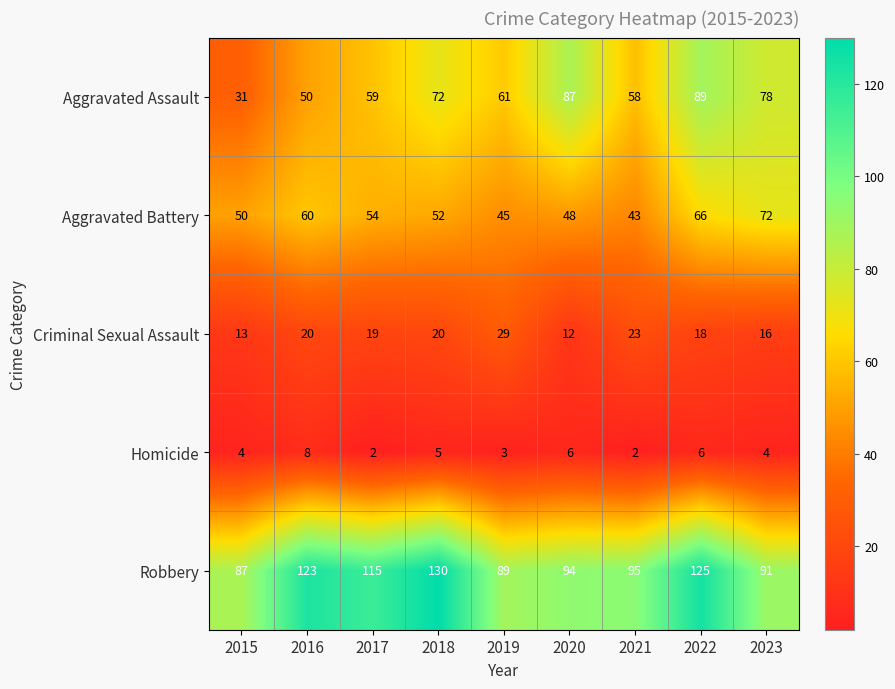

How many series are shown in this chart?

5